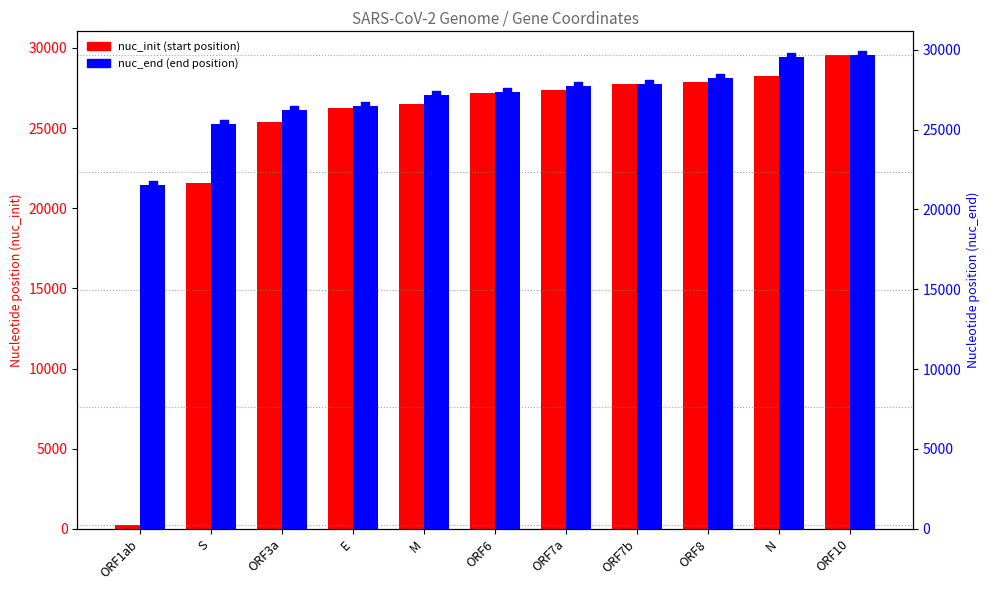

Which series contains the lowest Y value?

nuc_init